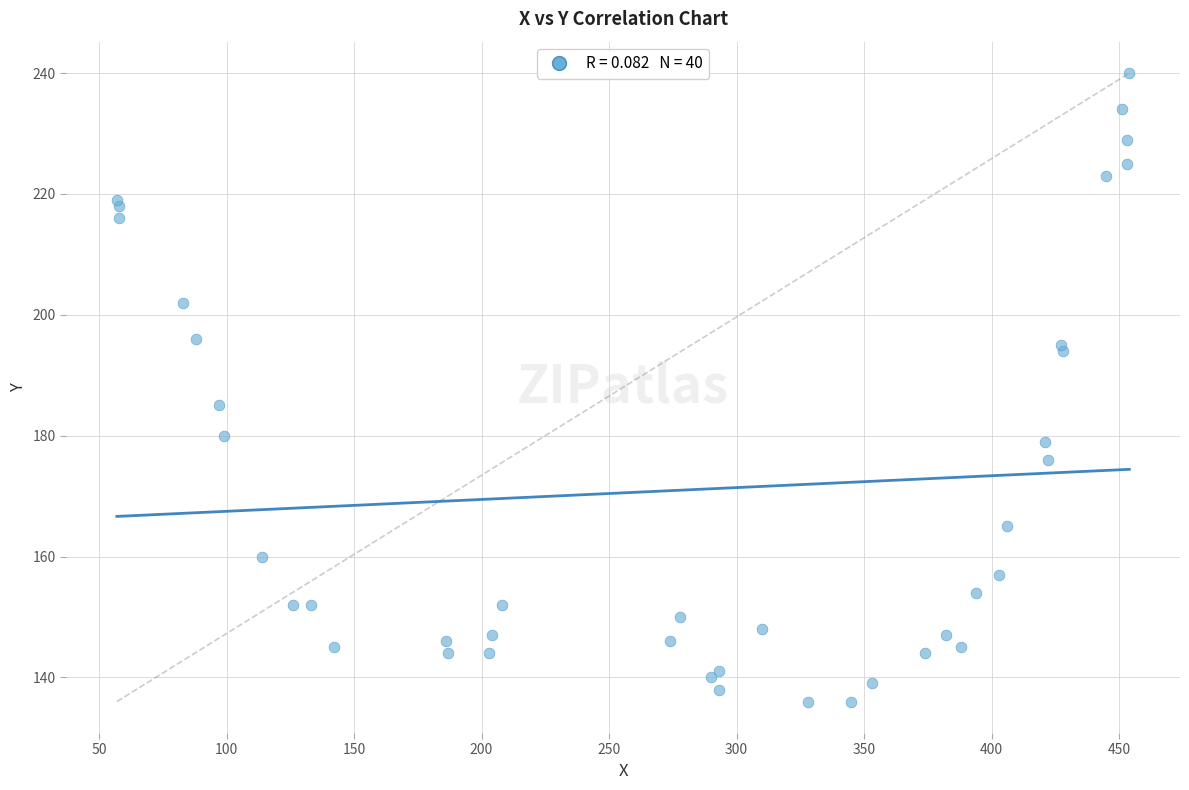

What Y value in the scatter plot is closest to 188?

185